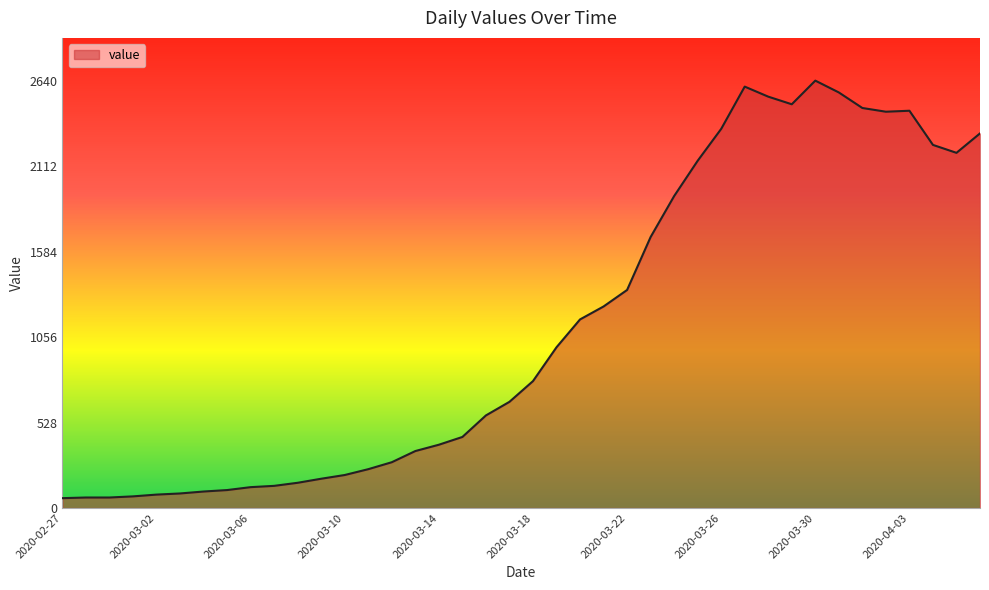

What is the greatest value displayed?

2640